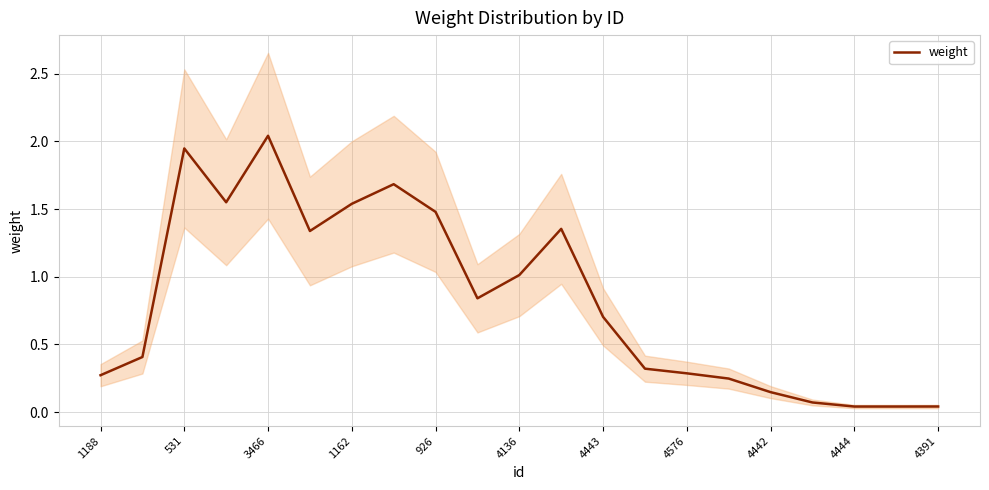

True or false: weight has a value of 3.3 at 531.

False